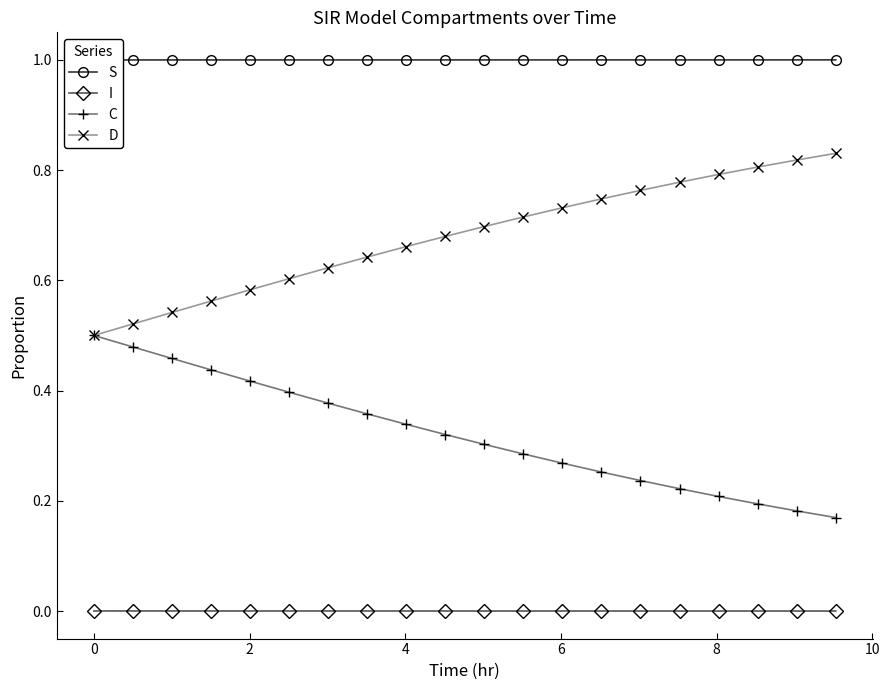

True or false: I and D cross at least once.

False